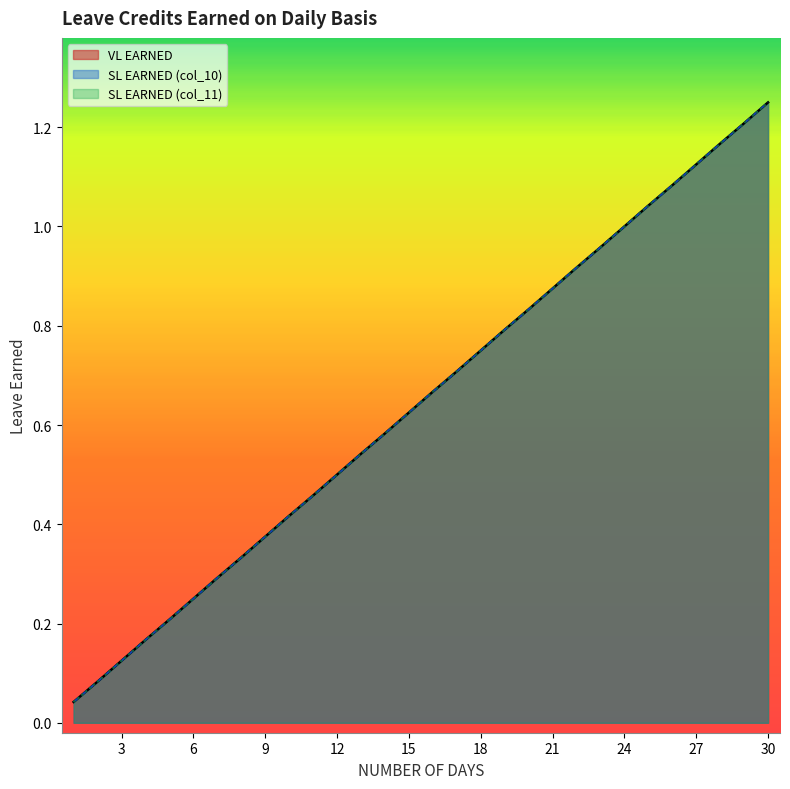

What is the value of the VL EARNED point at the 26th from the left?

1.1